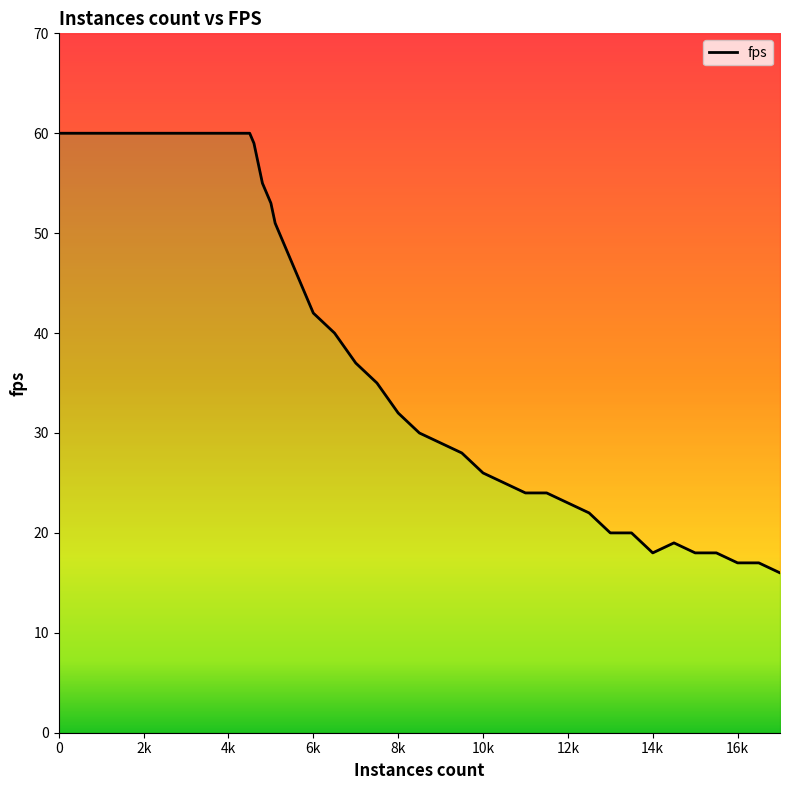

At which label is the value closest to 38?

7000